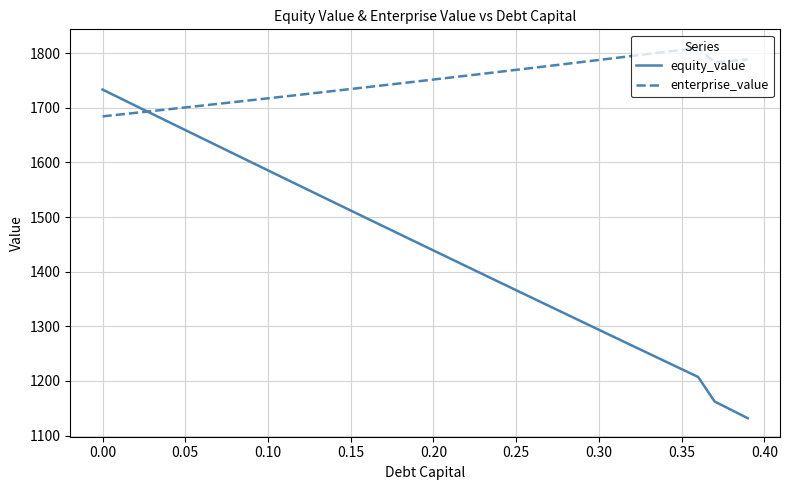

Which series has the widest spread of values?

equity_value